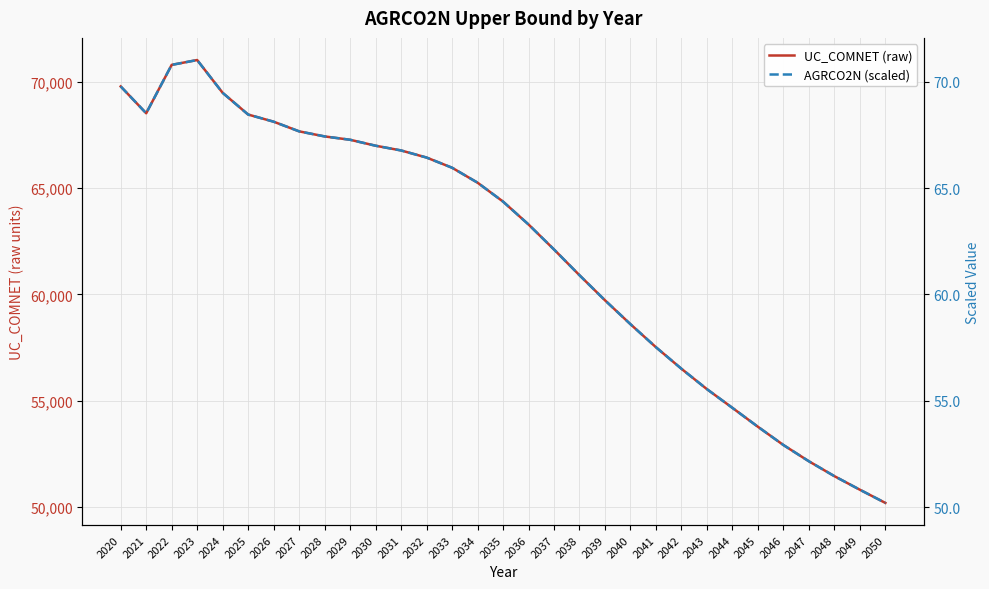

The value of AGRCO2N (scaled) at 2044 is 54.7. True or false?

True